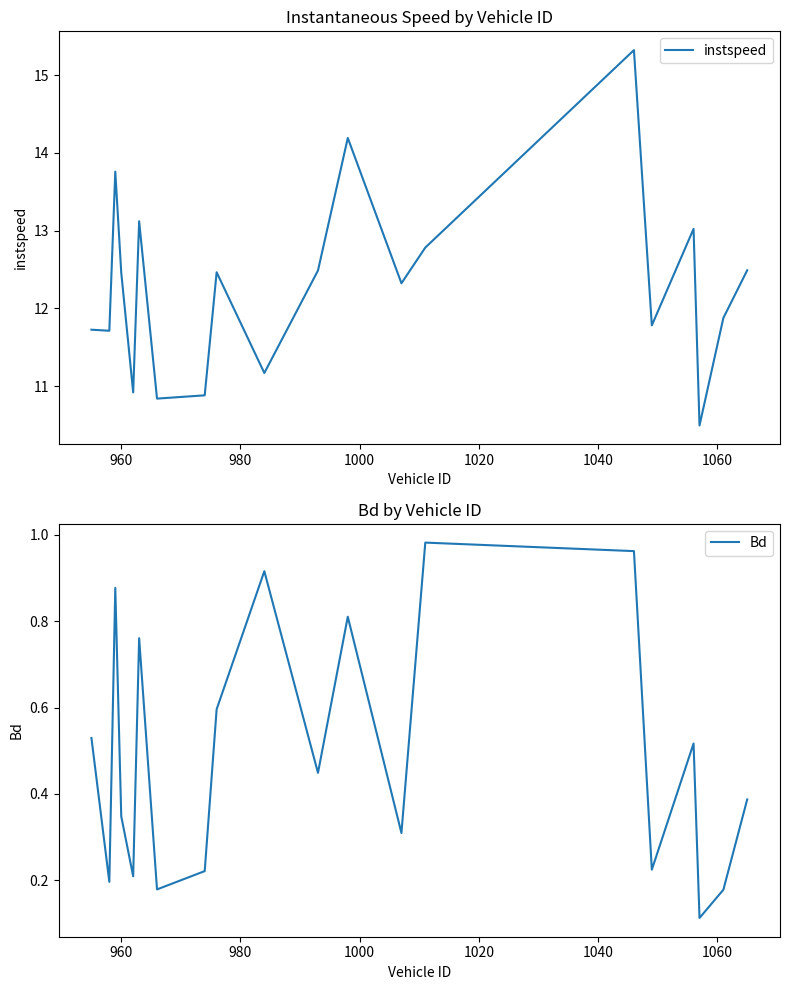

What is the highest value of the instspeed series?

15.3